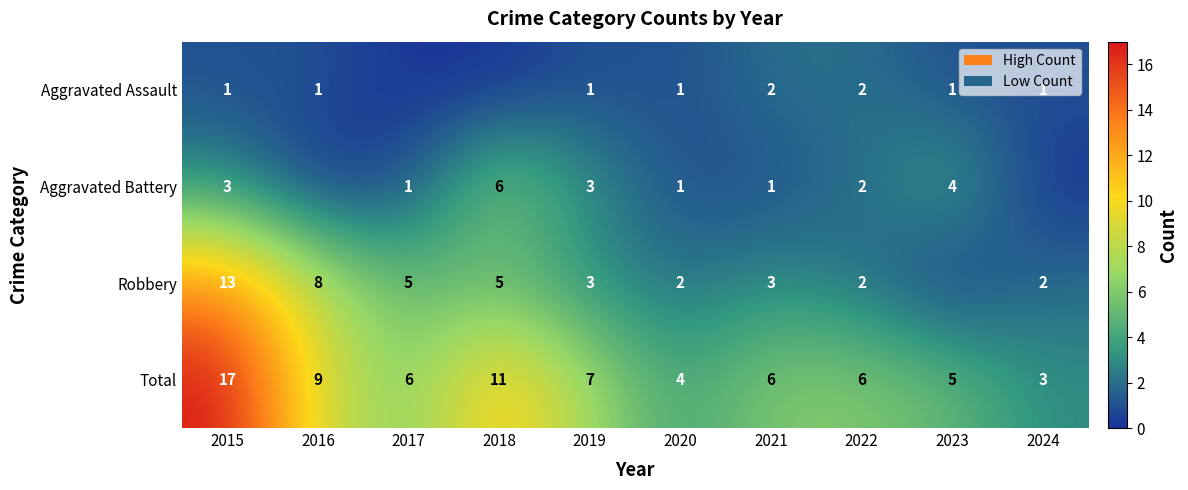

What is the sum of the Total values at 2021 and 2023?

11